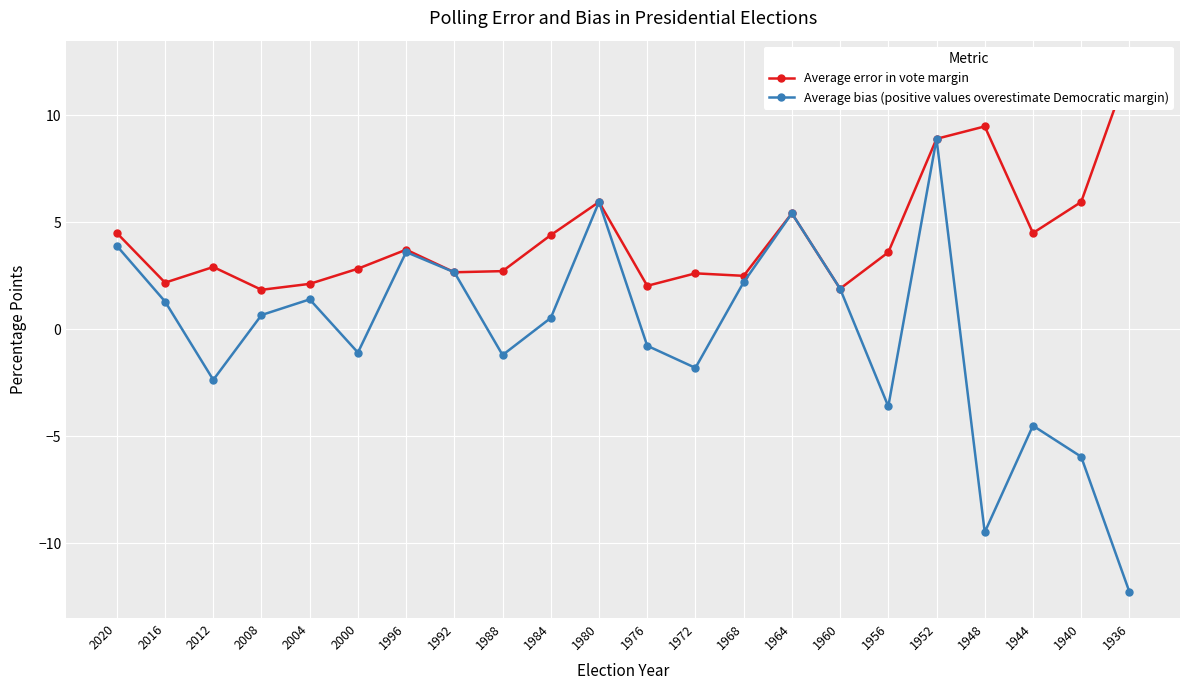

Reading left to right, extract all data points from this chart.

Average error in vote margin: 2020=4.5	2016=2.2	2012=2.9	2008=1.8	2004=2.1	2000=2.8	1996=3.7	1992=2.7	1988=2.7	1984=4.4	1980=6.0	1976=2.0	1972=2.6	1968=2.5	1964=5.4	1960=1.9	1956=3.6	1952=8.9	1948=9.5	1944=4.5	1940=5.9	1936=12.3
Average bias (positive values overestimate Democratic margin): 2020=3.9	2016=1.3	2012=-2.4	2008=0.7	2004=1.4	2000=-1.1	1996=3.6	1992=2.7	1988=-1.2	1984=0.5	1980=6.0	1976=-0.8	1972=-1.8	1968=2.2	1964=5.4	1960=1.9	1956=-3.6	1952=8.9	1948=-9.5	1944=-4.5	1940=-5.9	1936=-12.3